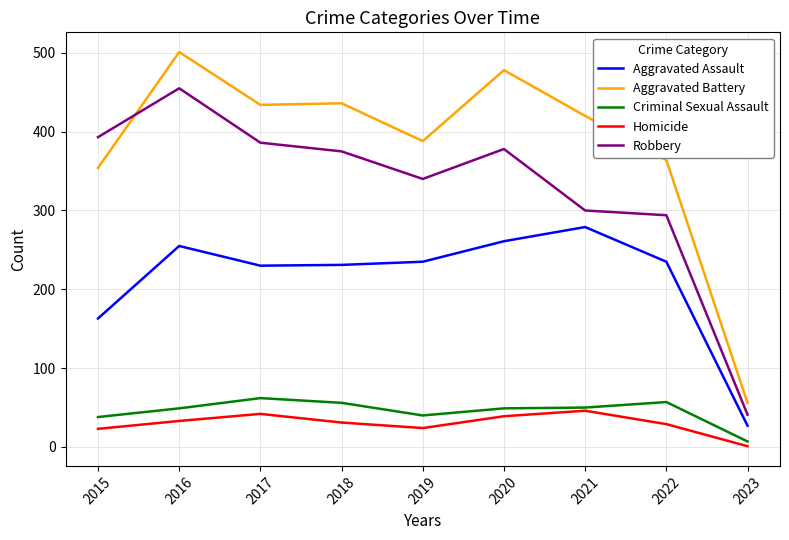

Is this an area chart (filled region under the line)?

No